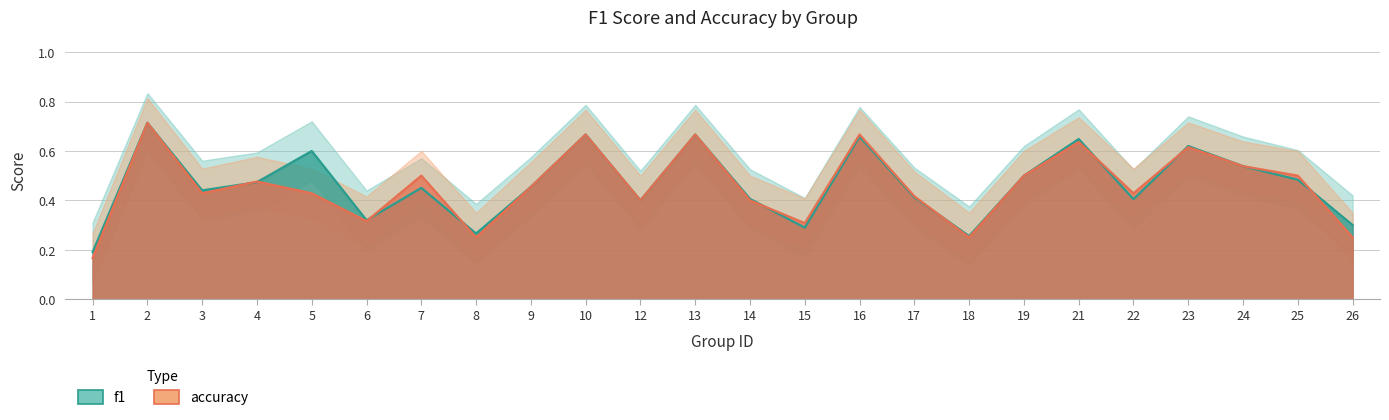

True or false: f1 has a value of 0.5 at 19.

True